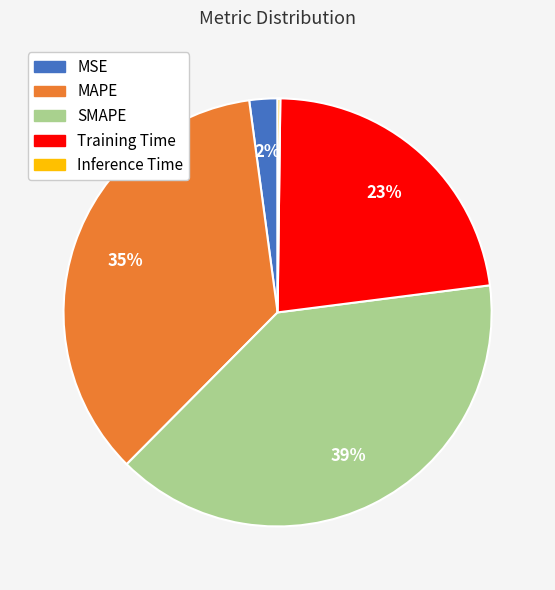

Is there any slice that represents more than half of the pie?

No